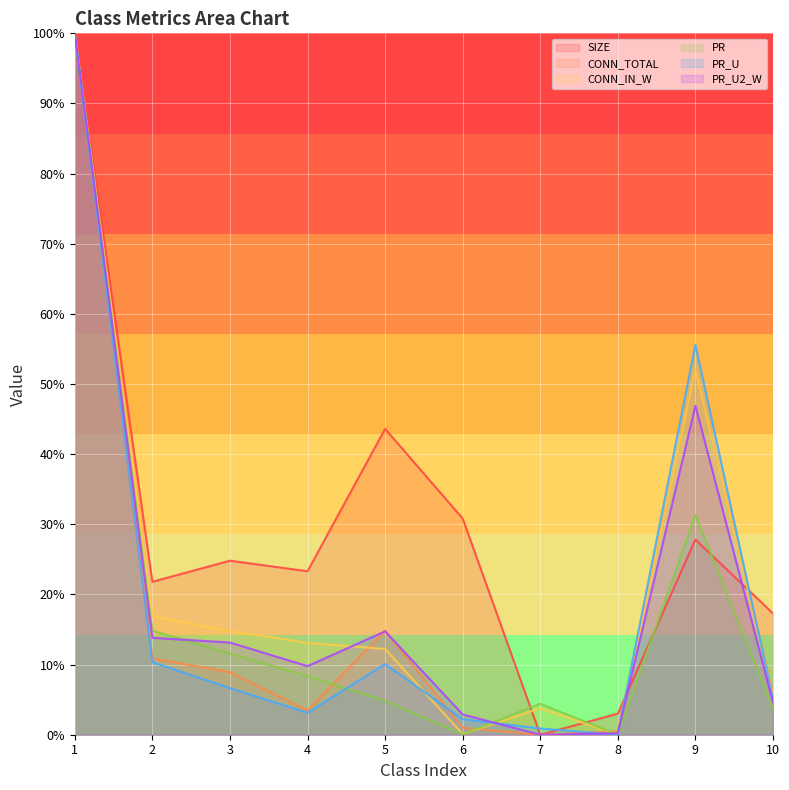

What is the difference between the CONN_IN_W values at 5 and 8?

0.1